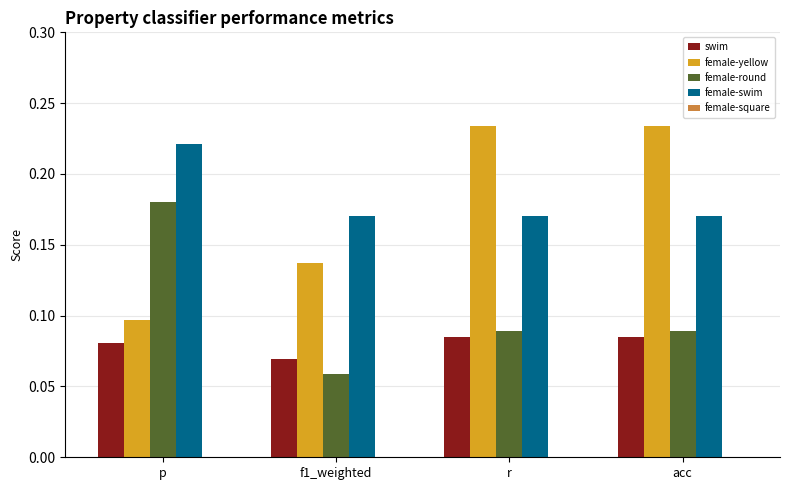

Count the number of categories in the chart.

4